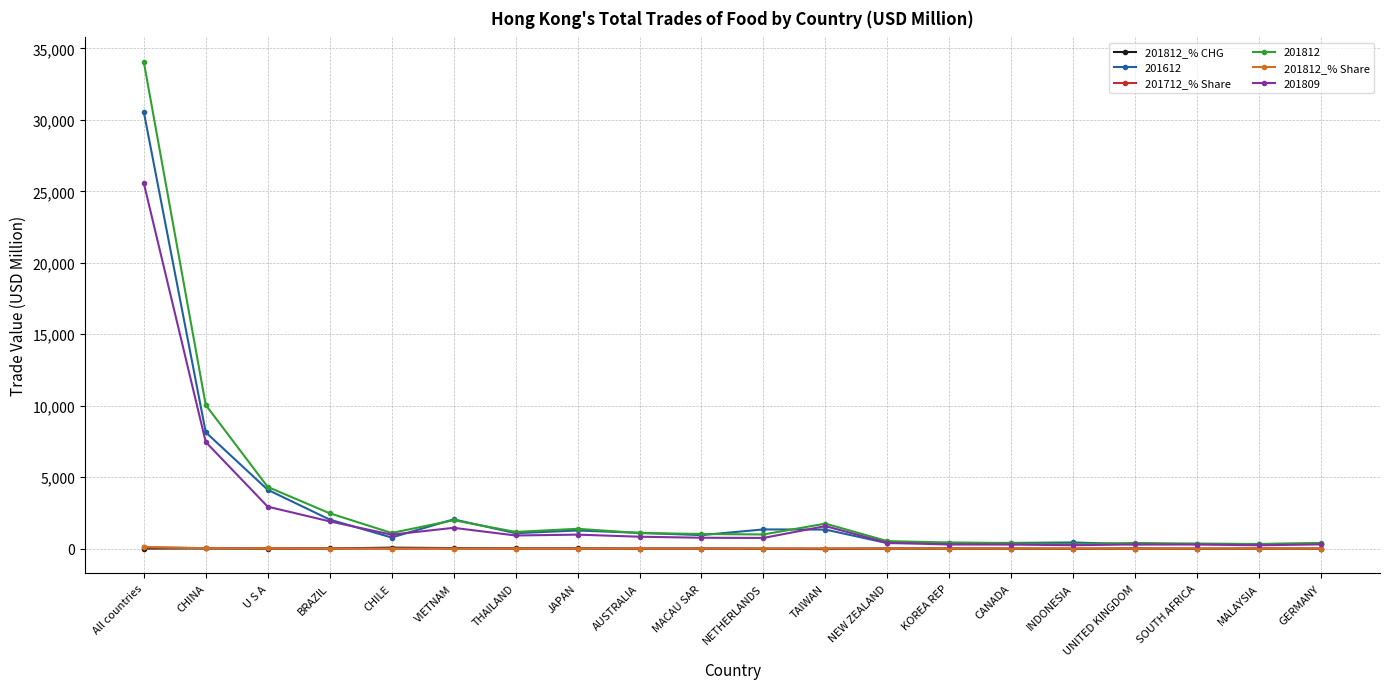

Which category has the highest value across all series?

All countries